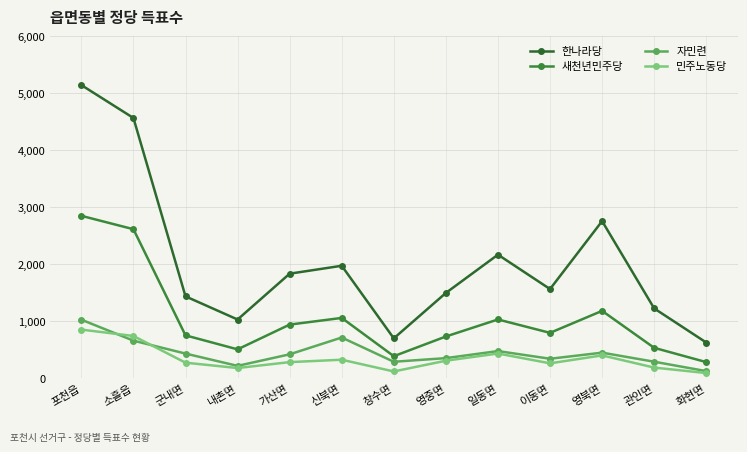

What is the sum of the 새천년민주당 values at 가산면 and 화현면?

1219